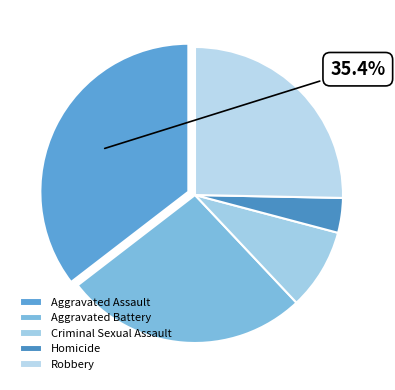

To the nearest percent, what portion does Aggravated Assault represent?

35%